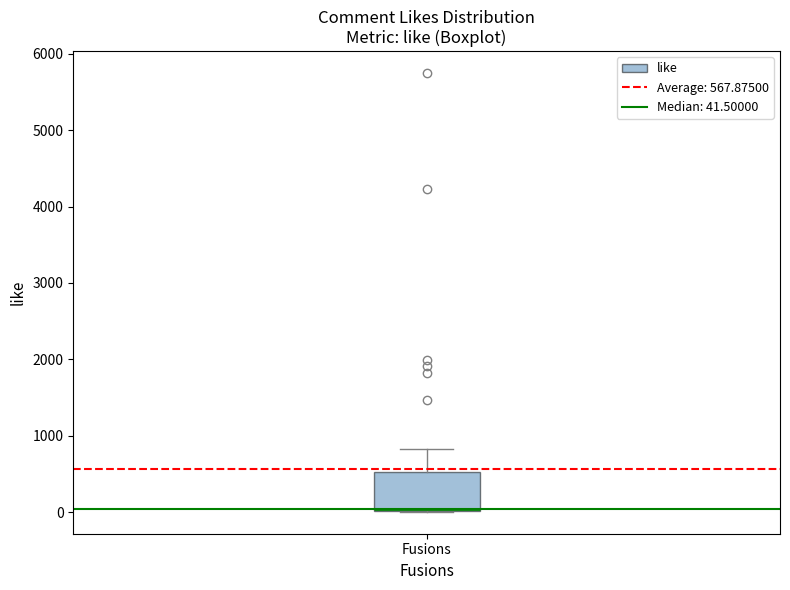

Transcribe this box plot: give where the median line is, the range the box spans, and where the two whiskers end, as read against the y-axis. The values are not printed on the chart, so give them approximately, as read against the axis.

median 0, box 0 to 500, whiskers 0 to 800